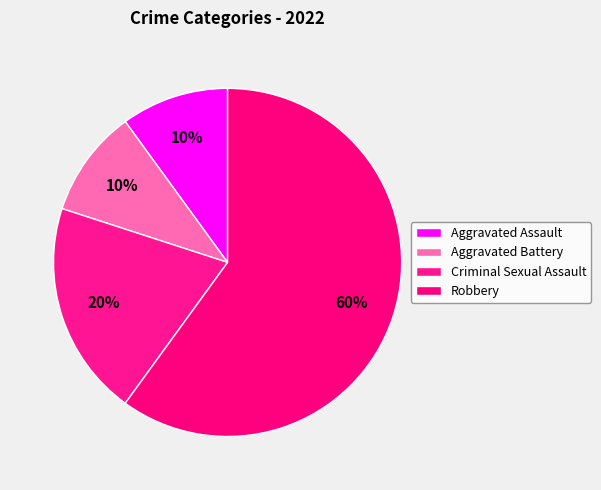

True or false: Aggravated Battery accounts for 10% of the total.

True